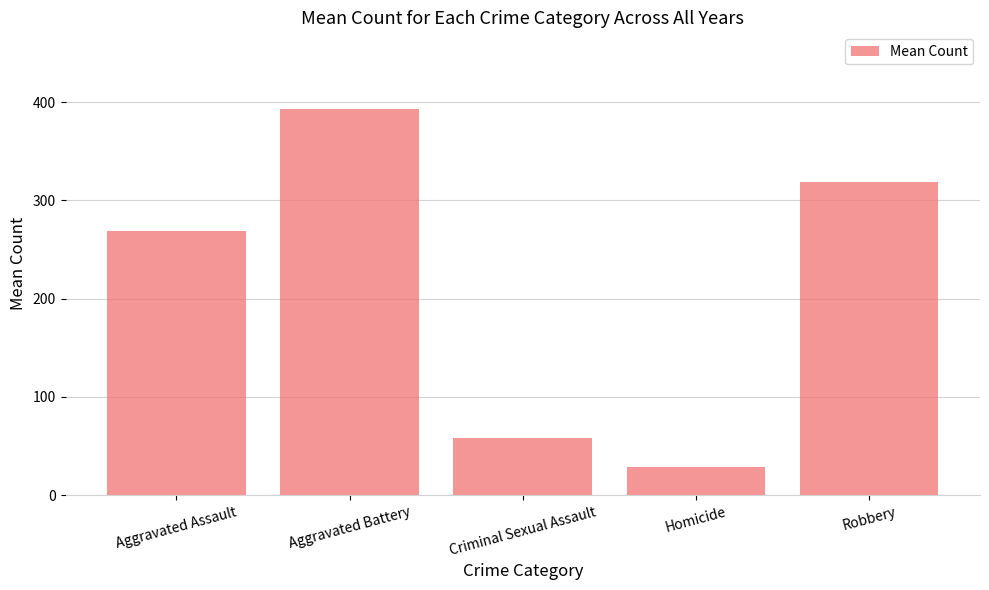

How many bars are there in total?

5